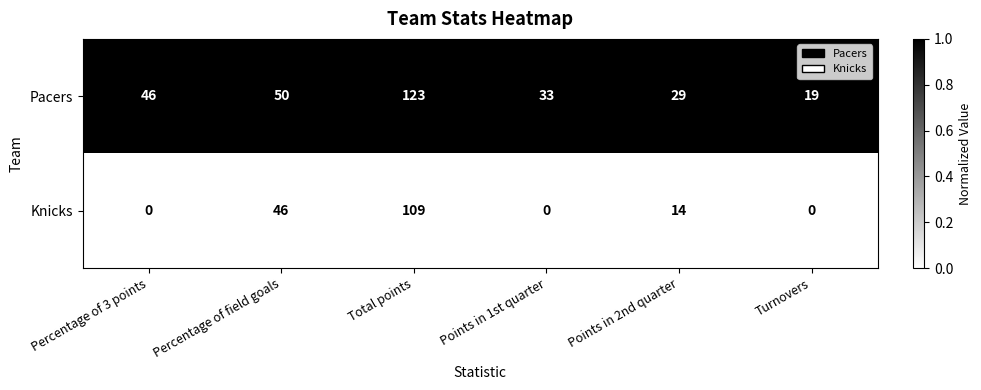

True or false: Pacers has a value of 7 at Points in 1st quarter.

False